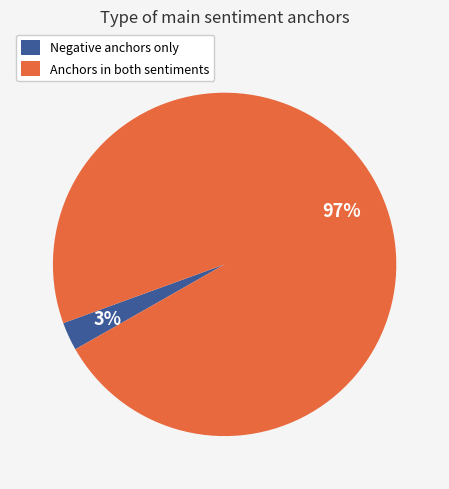

Do Anchors in both sentiments and Negative anchors only together represent more than half of the pie?

Yes